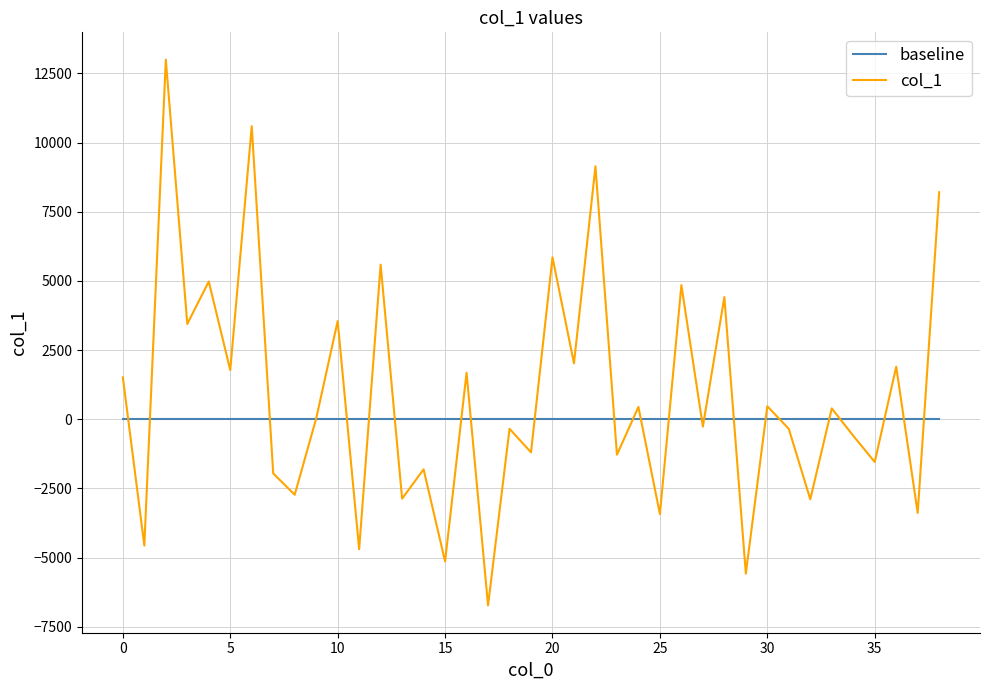

Which series has the largest total across all categories?

col_1